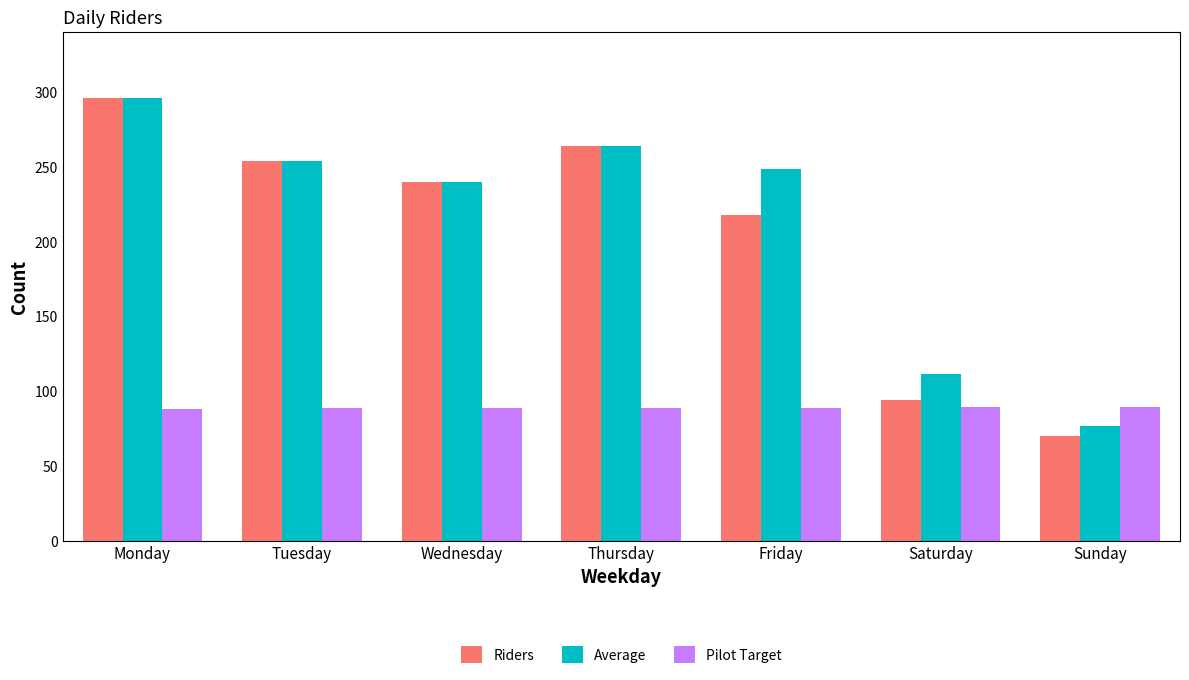

At how many categories does at least one series exceed 97?

6